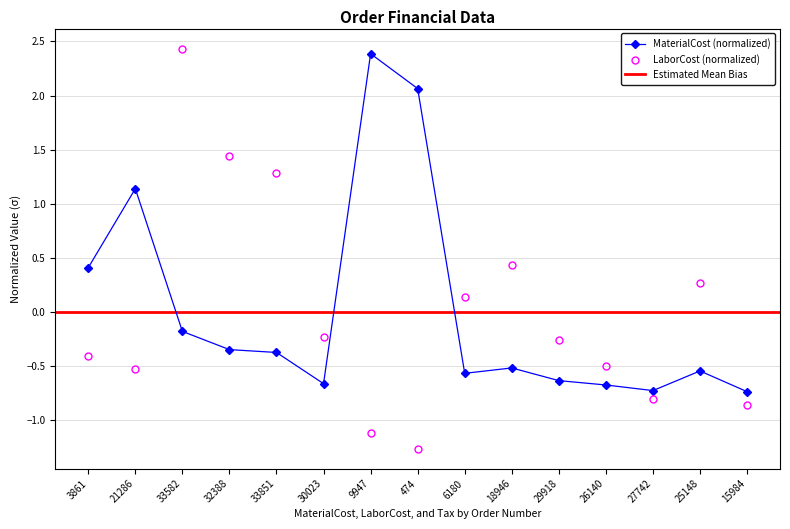

List the labels in order of MaterialCost value, smallest first.

15984, 27742, 26140, 30023, 29918, 6180, 25148, 18946, 33851, 32388, 33582, 3861, 21286, 474, 9947